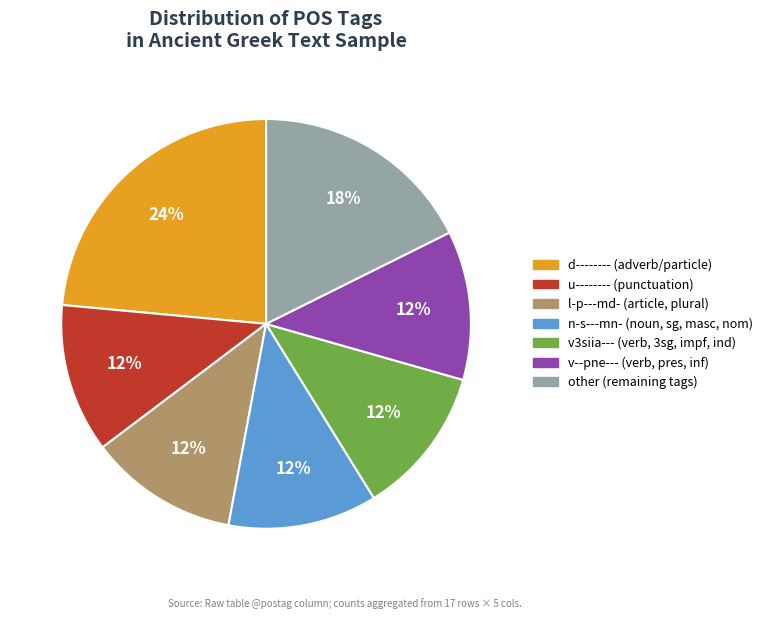

Is the sum of d-------- (adverb/particle) and v--pne--- (verb, pres, inf) greater than half?

No